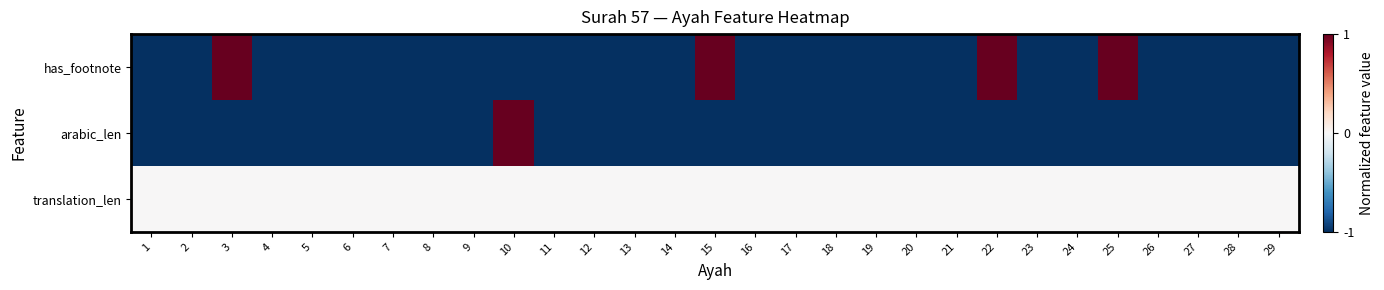

Reading right to left, transcribe all the data shown in this chart.

has_footnote: 29=-1	28=-1	27=-1	26=-1	25=1	24=-1	23=-1	22=1	21=-1	20=-1	19=-1	18=-1	17=-1	16=-1	15=1	14=-1	13=-1	12=-1	11=-1	10=-1	9=-1	8=-1	7=-1	6=-1	5=-1	4=-1	3=1	2=-1	1=-1
arabic_len: 29=-1	28=-1	27=-1	26=-1	25=-1	24=-1	23=-1	22=-1	21=-1	20=-1	19=-1	18=-1	17=-1	16=-1	15=-1	14=-1	13=-1	12=-1	11=-1	10=1	9=-1	8=-1	7=-1	6=-1	5=-1	4=-1	3=-1	2=-1	1=-1
translation_len: 29=0	28=0	27=0	26=0	25=0	24=0	23=0	22=0	21=0	20=0	19=0	18=0	17=0	16=0	15=0	14=0	13=0	12=0	11=0	10=0	9=0	8=0	7=0	6=0	5=0	4=0	3=0	2=0	1=0